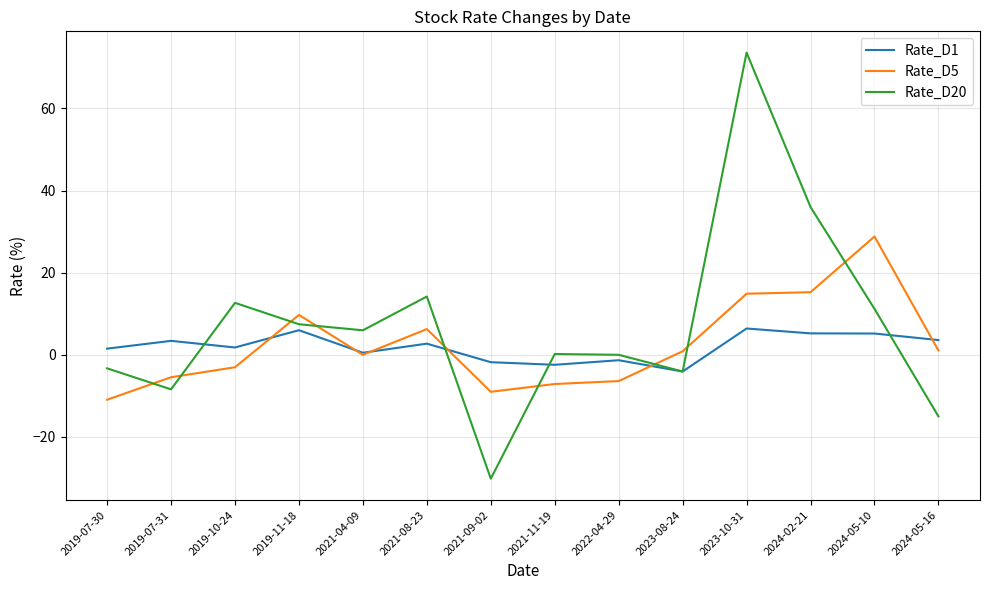

At which category does Rate_D20 reach its first local valley?

2019-07-31